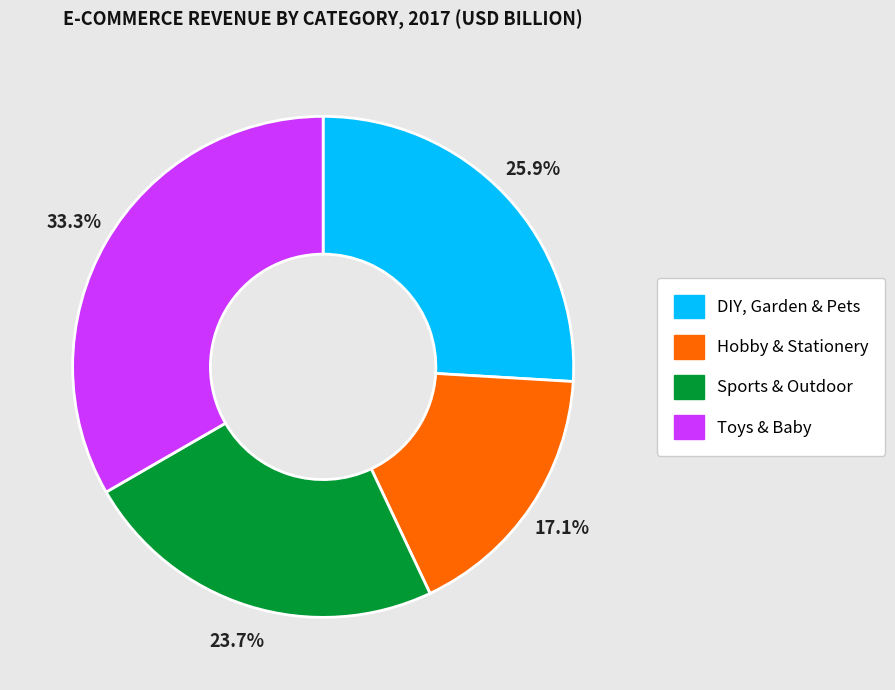

Between Sports & Outdoor and Hobby & Stationery, which is larger?

Sports & Outdoor